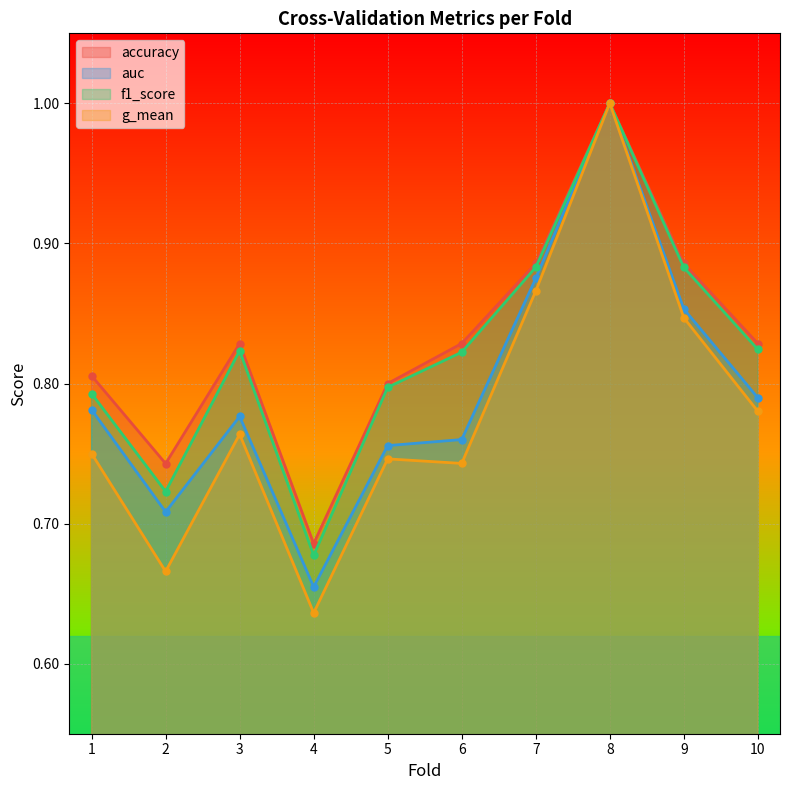

Between 6 and 7, which is larger?

7